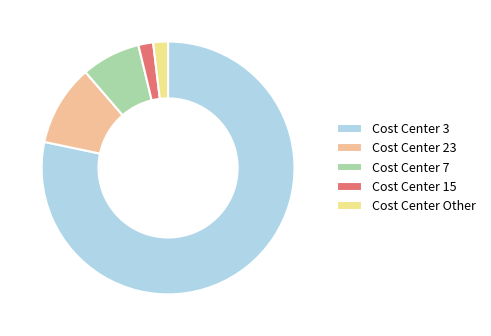

Between Cost Center 3 and Cost Center 15, which is larger?

Cost Center 3